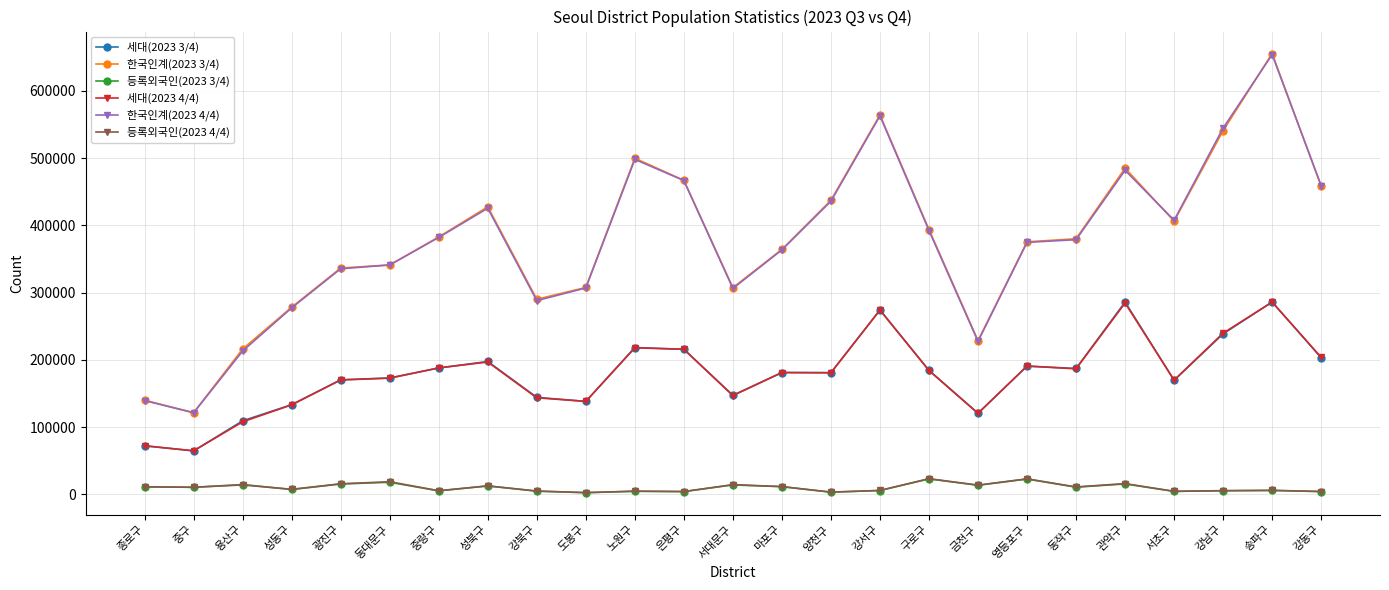

At how many categories does at least one series exceed 496402?

4